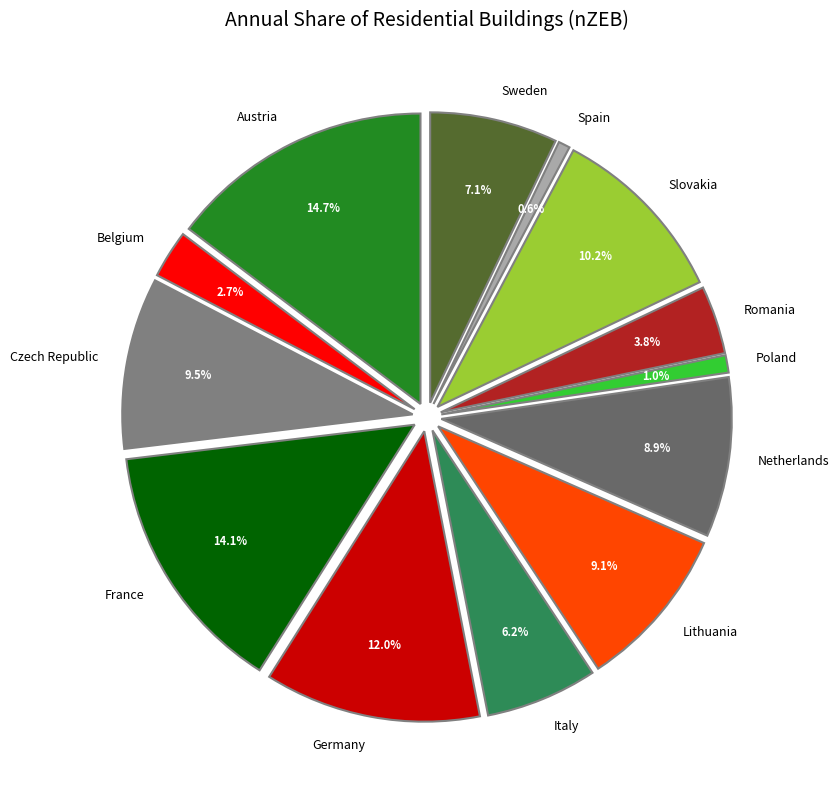

How many segments does this pie chart have?

13